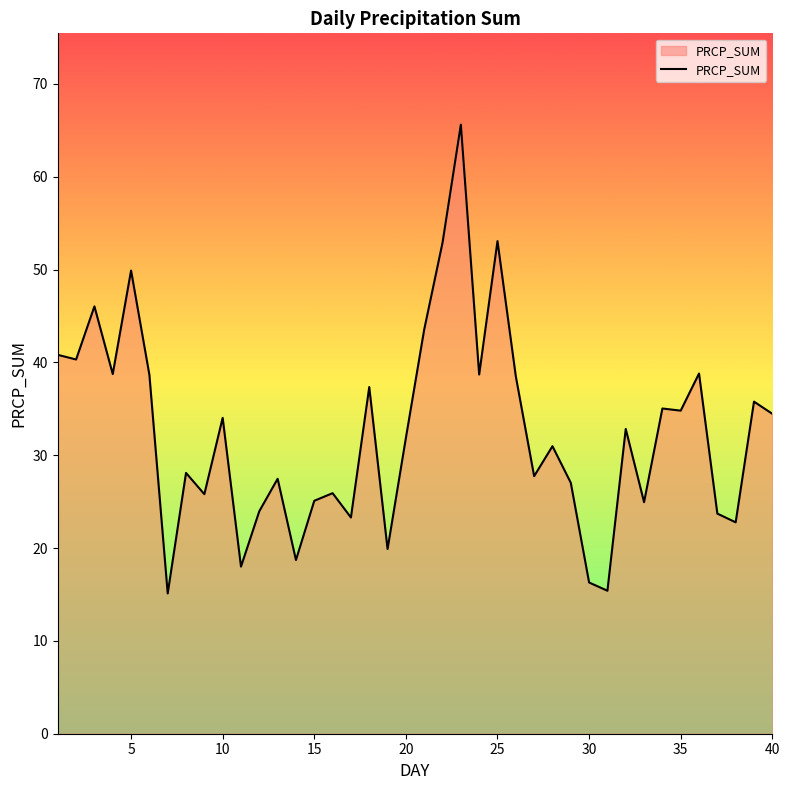

What is the maximum value shown in the chart?

65.6